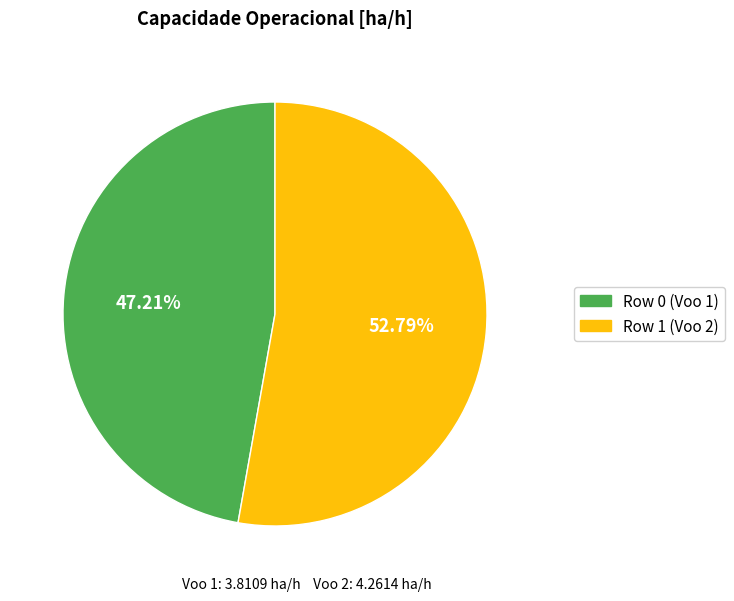

The Row 0 (Voo 1) slice represents 47% of the pie. True or false?

True